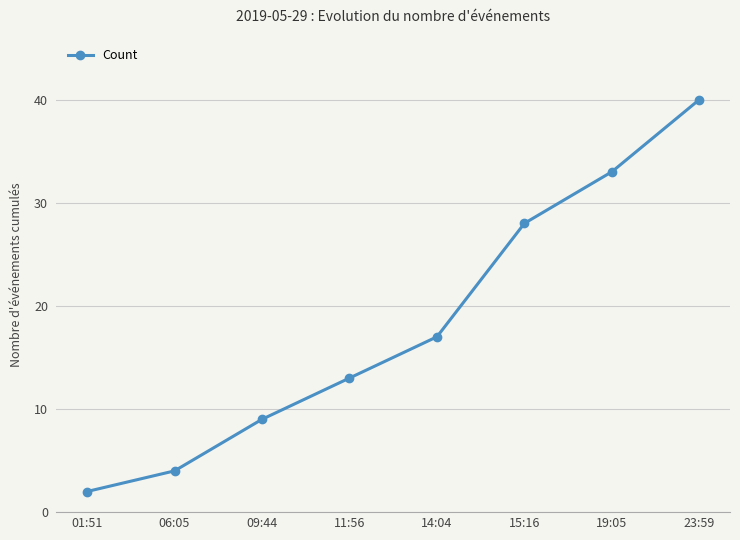

Rank the categories by value from highest to lowest.

23:59, 19:05, 15:16, 14:04, 11:56, 09:44, 06:05, 01:51